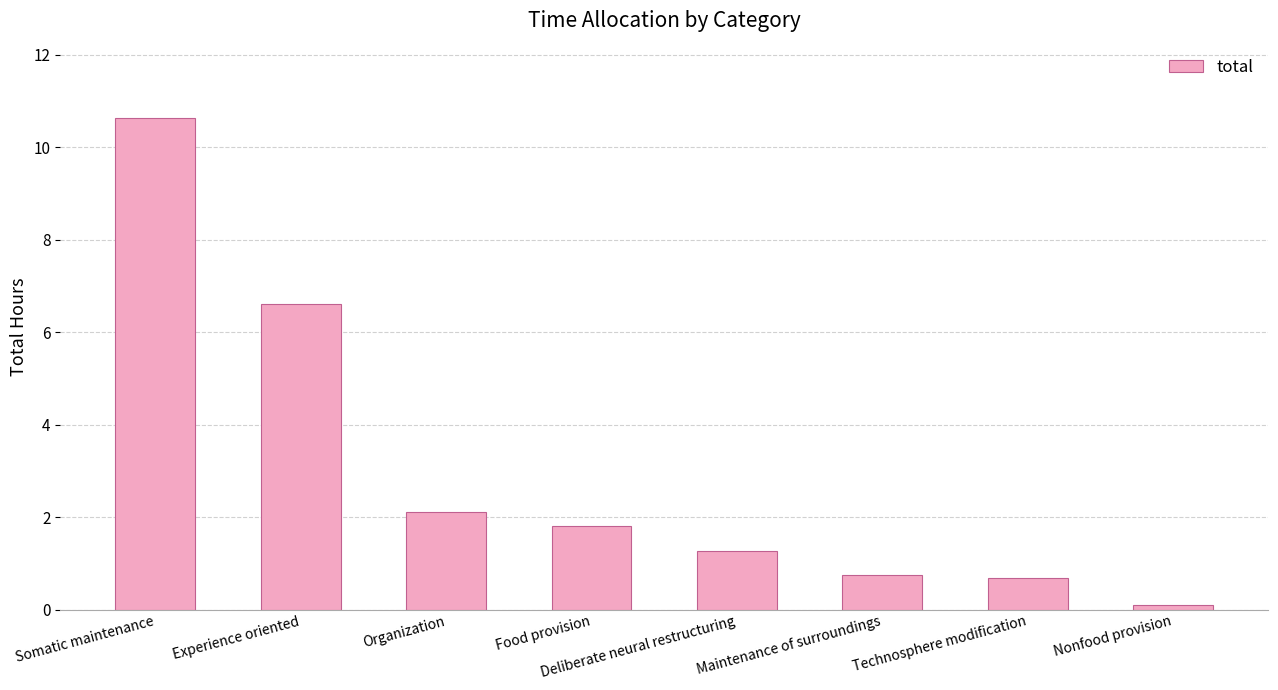

Reading left to right, what are all the values shown in this chart?

Somatic maintenance=10.6	Experience oriented=6.6	Organization=2.1	Food provision=1.8	Deliberate neural restructuring=1.3	Maintenance of surroundings=0.8	Technosphere modification=0.7	Nonfood provision=0.1